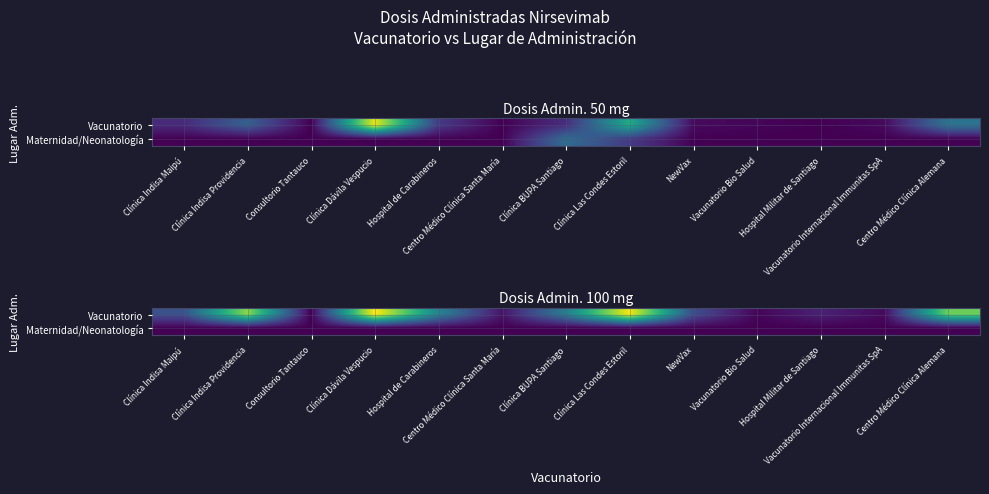

Which series has the largest range (max minus min)?

Vacunatorio